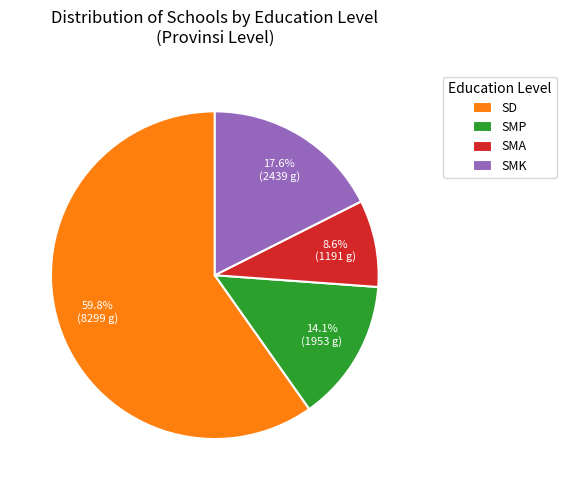

How many slices are in this pie chart?

4